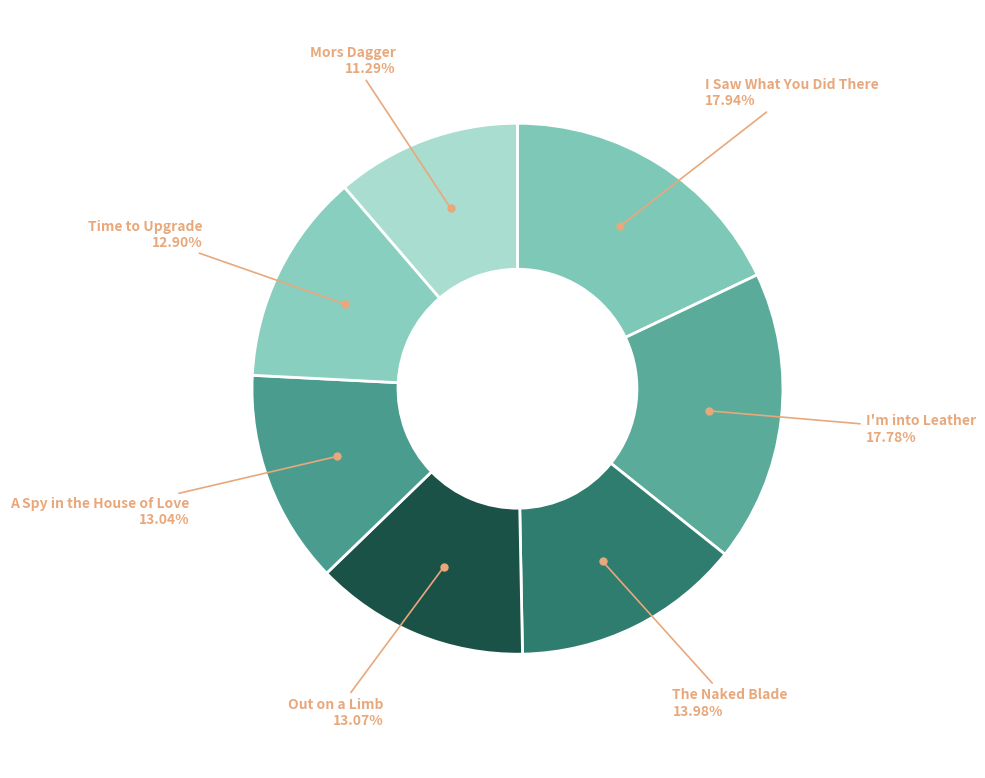

Is there any slice that represents more than half of the pie?

No